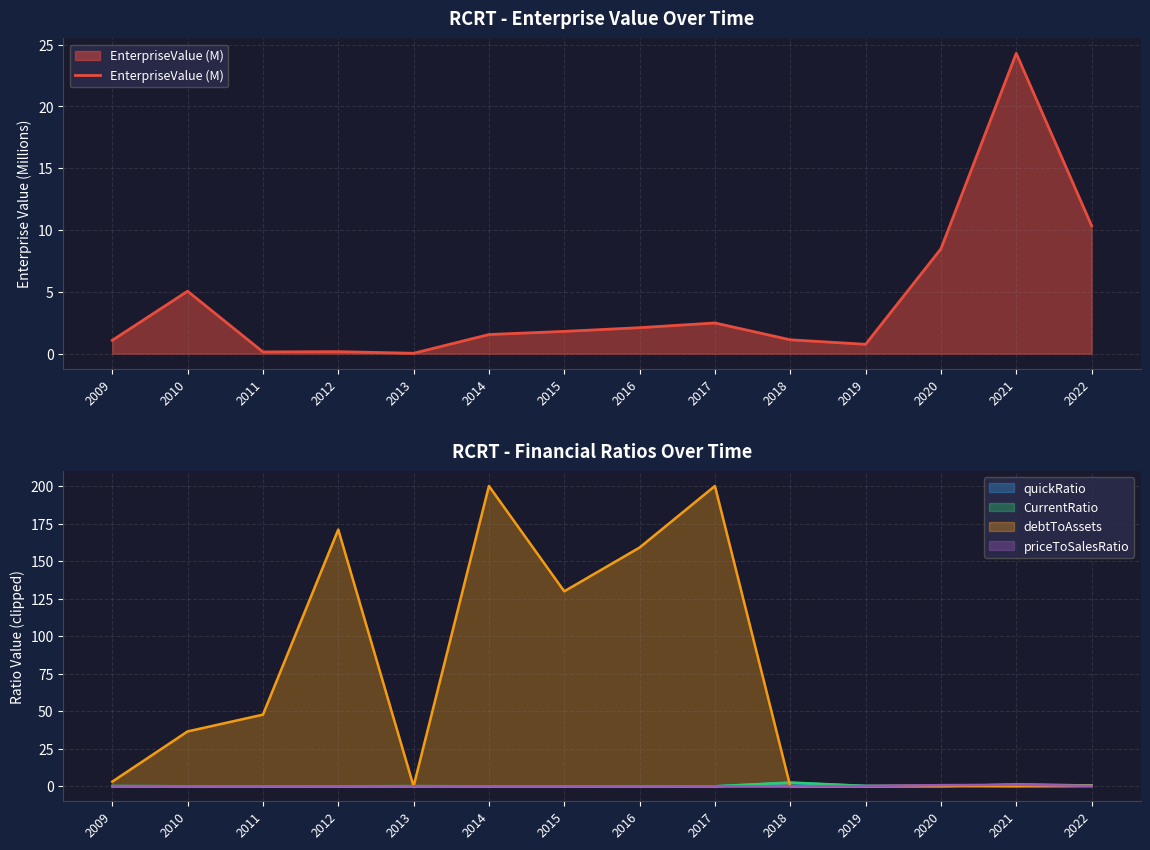

Which category has the lowest value in the quickRatio series?

2014